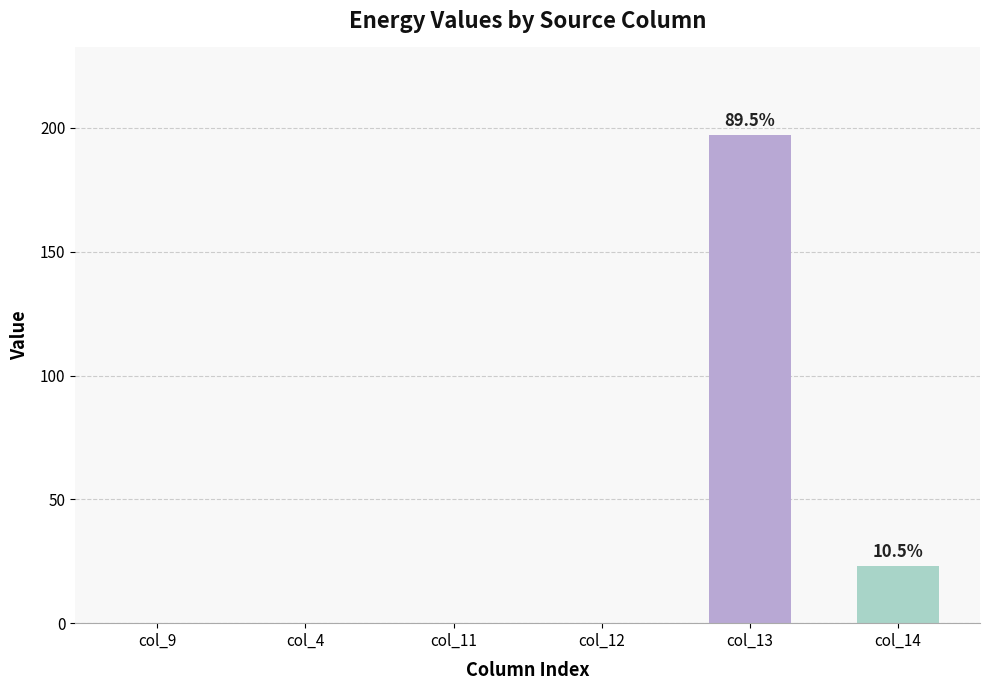

What is the sum of the values at col_4 and col_14?

23